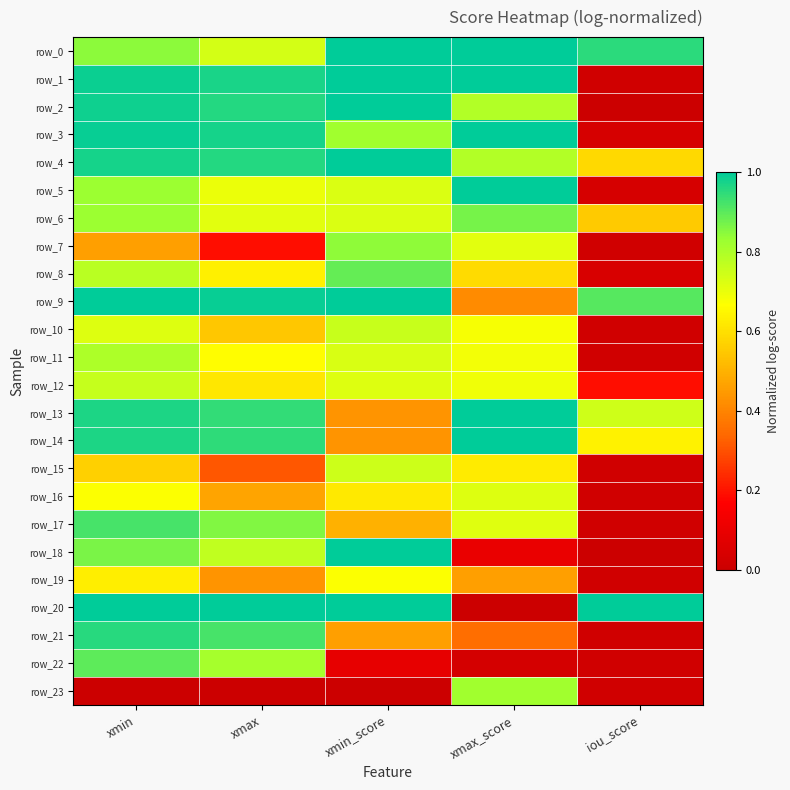

At which label does row_6 reach its minimum?

iou_score